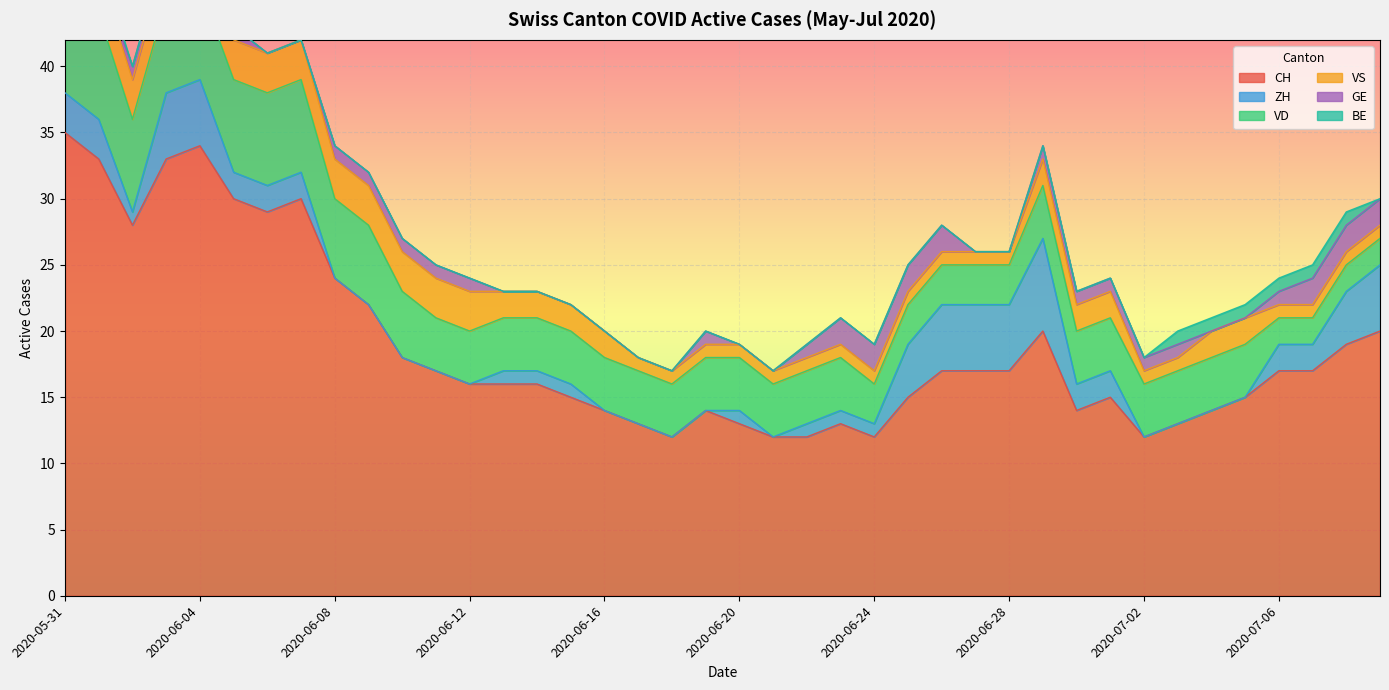

How many categories are shown in the chart?

40